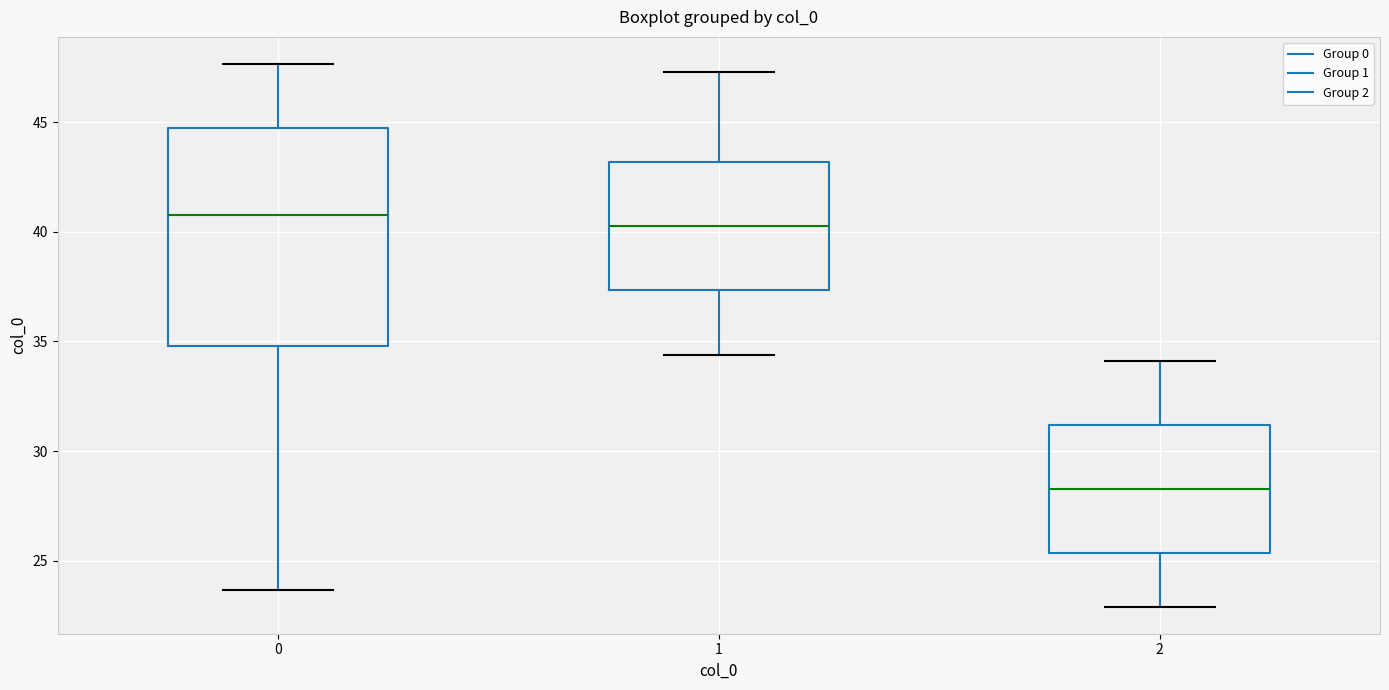

Where is the lower edge of the box at x = 0 on the y-axis? The values are not printed on the chart, so give them approximately, as read against the axis.

35.0